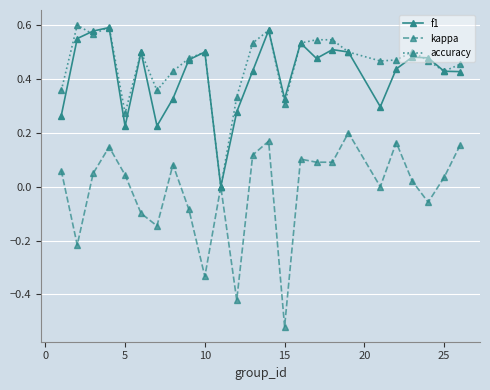

What are all the series names shown in the legend?

f1, kappa, accuracy